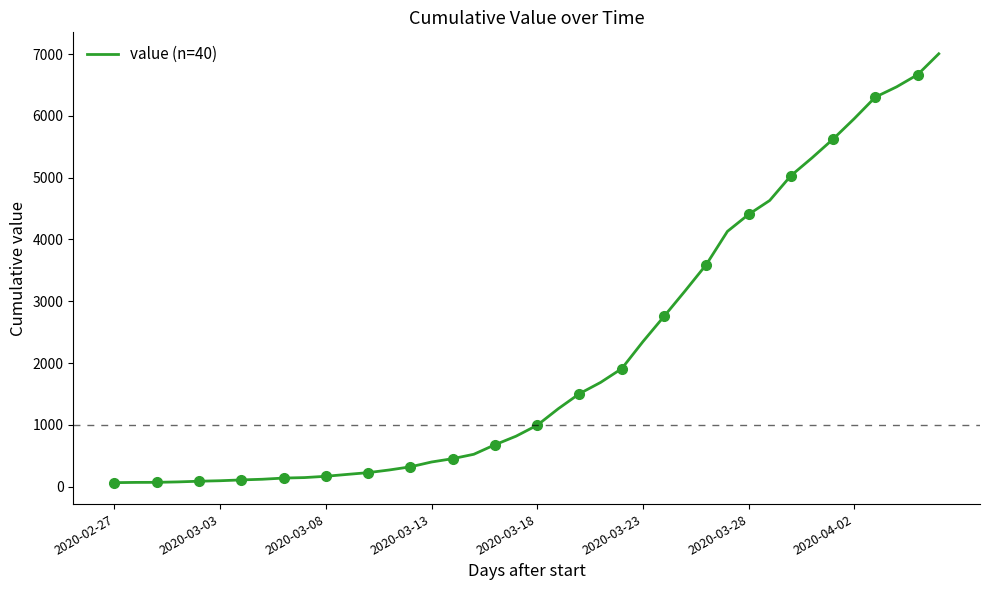

At which label does the data first exceed 993?

21